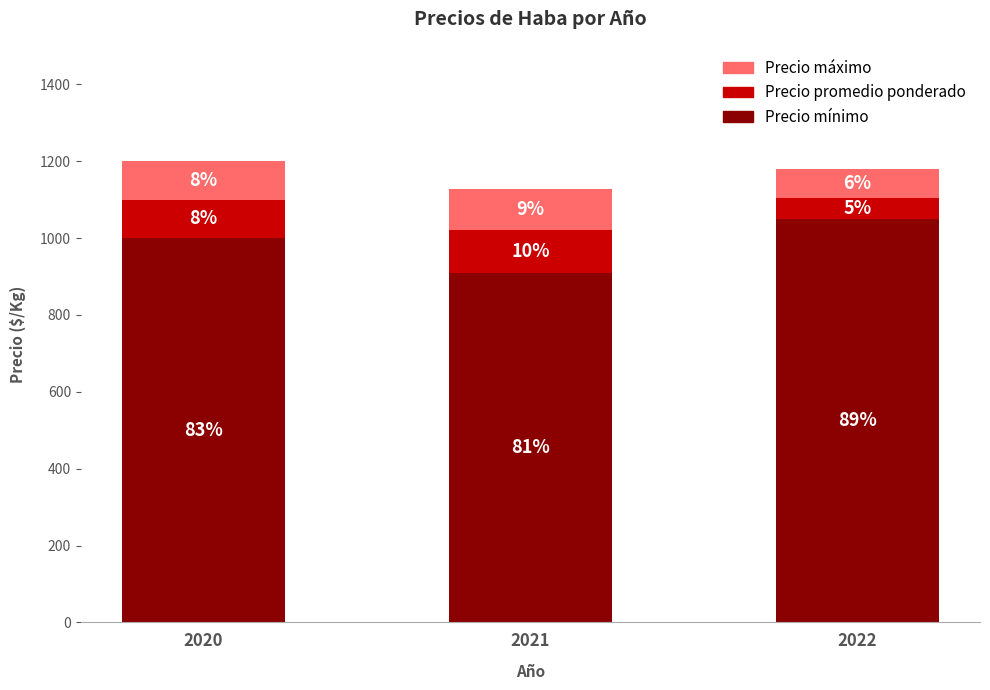

What are all the series names shown in the legend?

Precio máximo, Precio promedio ponderado, Precio mínimo